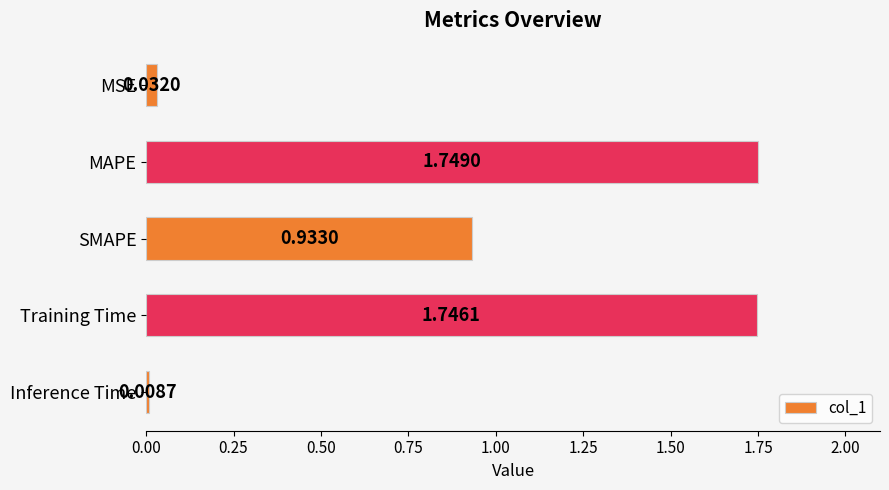

Approximately how many times larger is the value at MAPE compared to Training Time?

1.0